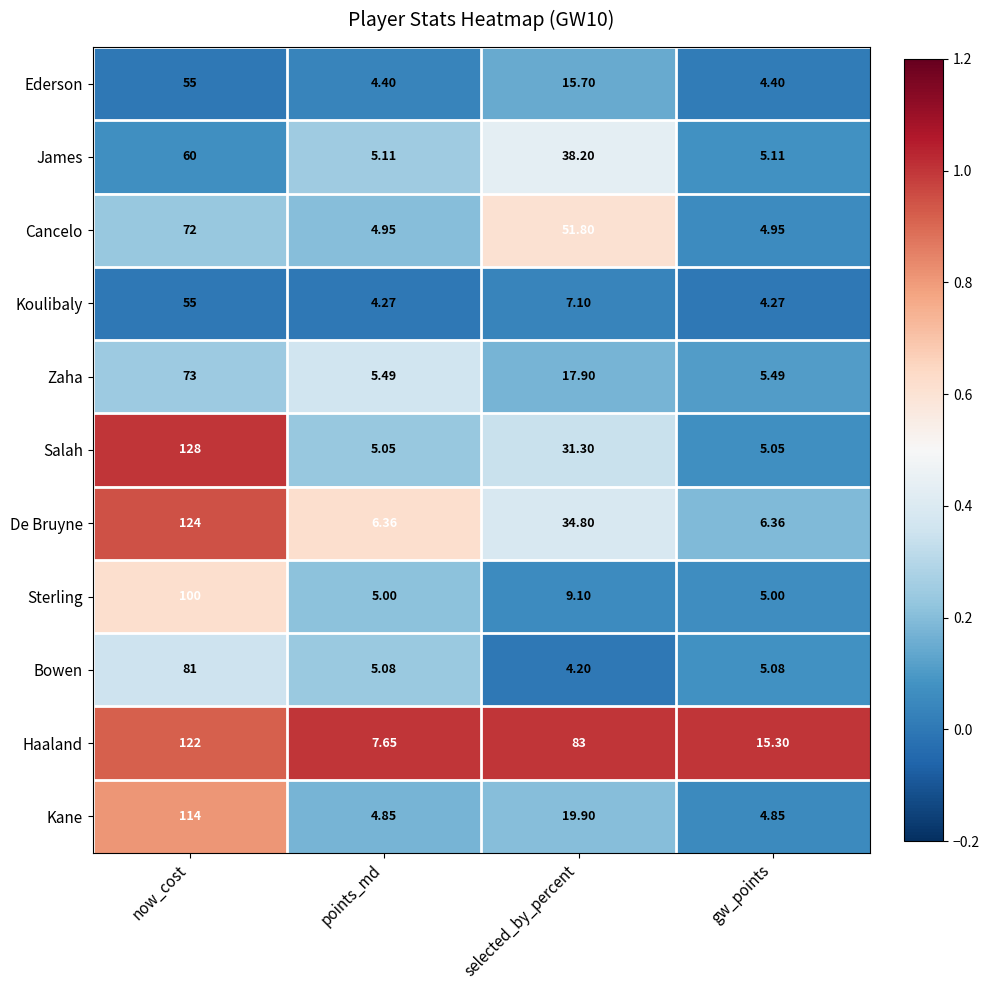

Rank the series at selected_by_percent from lowest to highest value.

Bowen, Koulibaly, Sterling, Ederson, Zaha, Kane, Salah, De Bruyne, James, Cancelo, Haaland